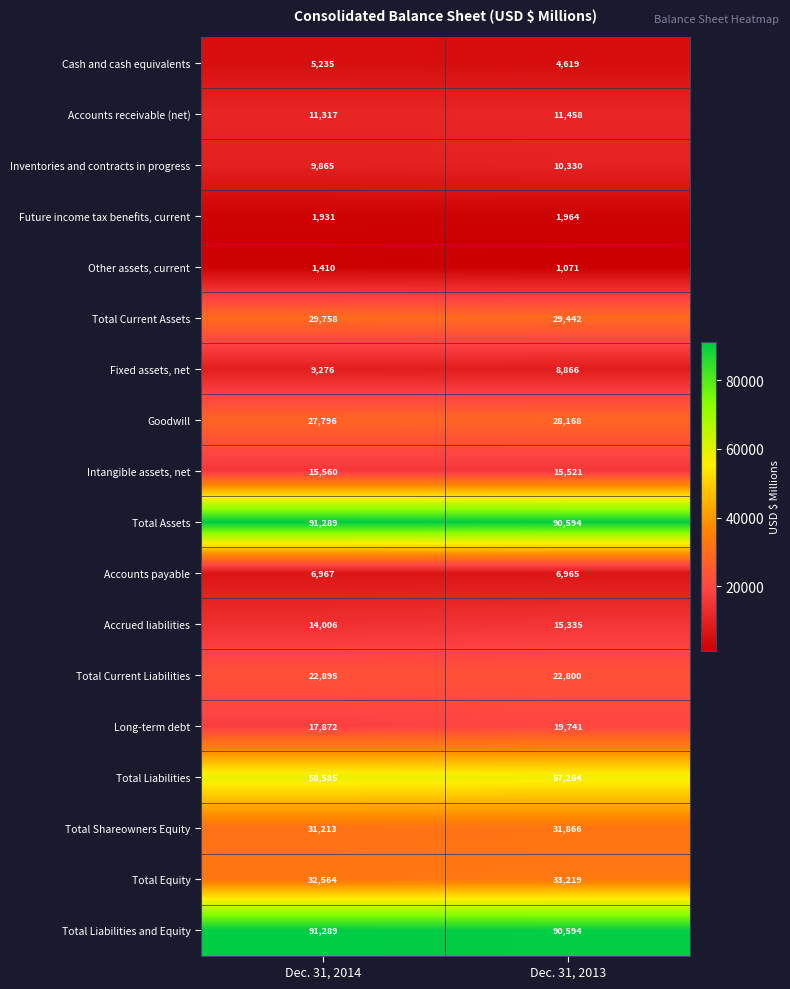

At which label is Future income tax benefits, current closest to 1947?

Dec. 31, 2014